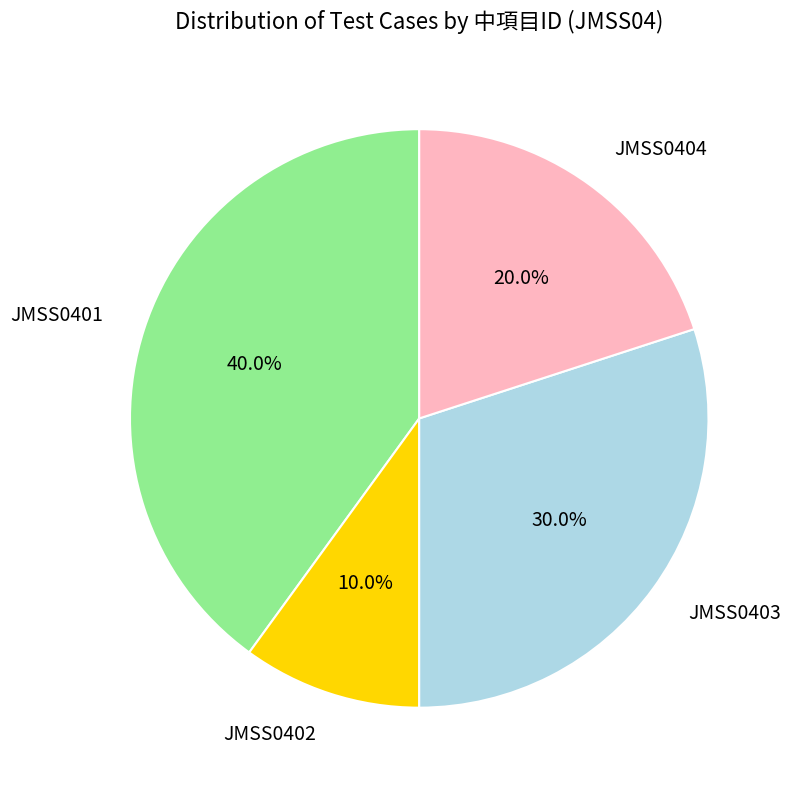

Rank the categories by value from lowest to highest.

JMSS0402, JMSS0404, JMSS0403, JMSS0401